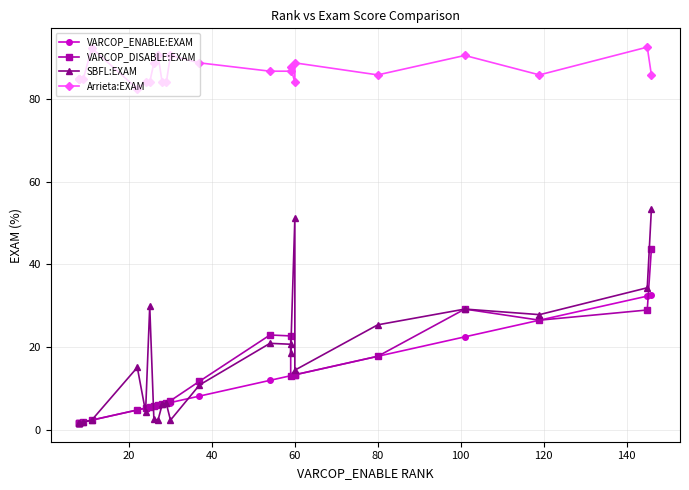

Rank the series at 80 from lowest to highest value.

VARCOP_ENABLE:EXAM, VARCOP_DISABLE:EXAM, SBFL:EXAM, Arrieta:EXAM